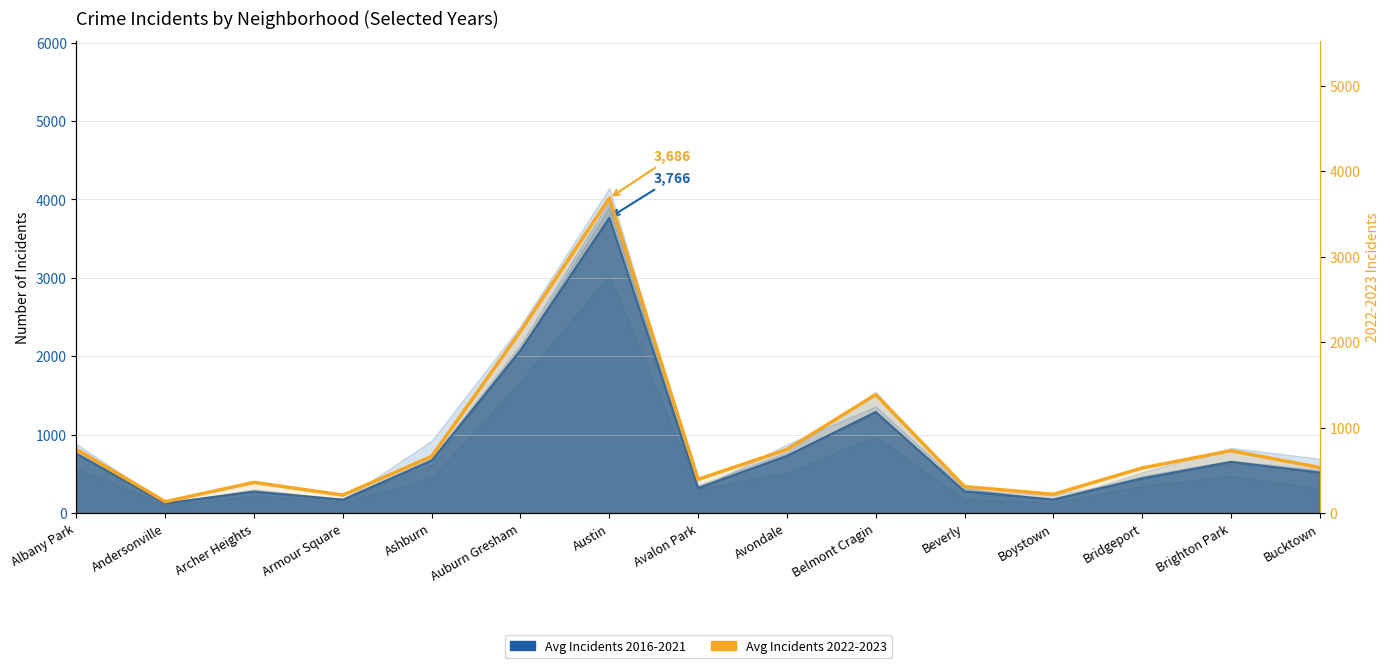

Between Armour Square and Auburn Gresham, which is larger?

Auburn Gresham